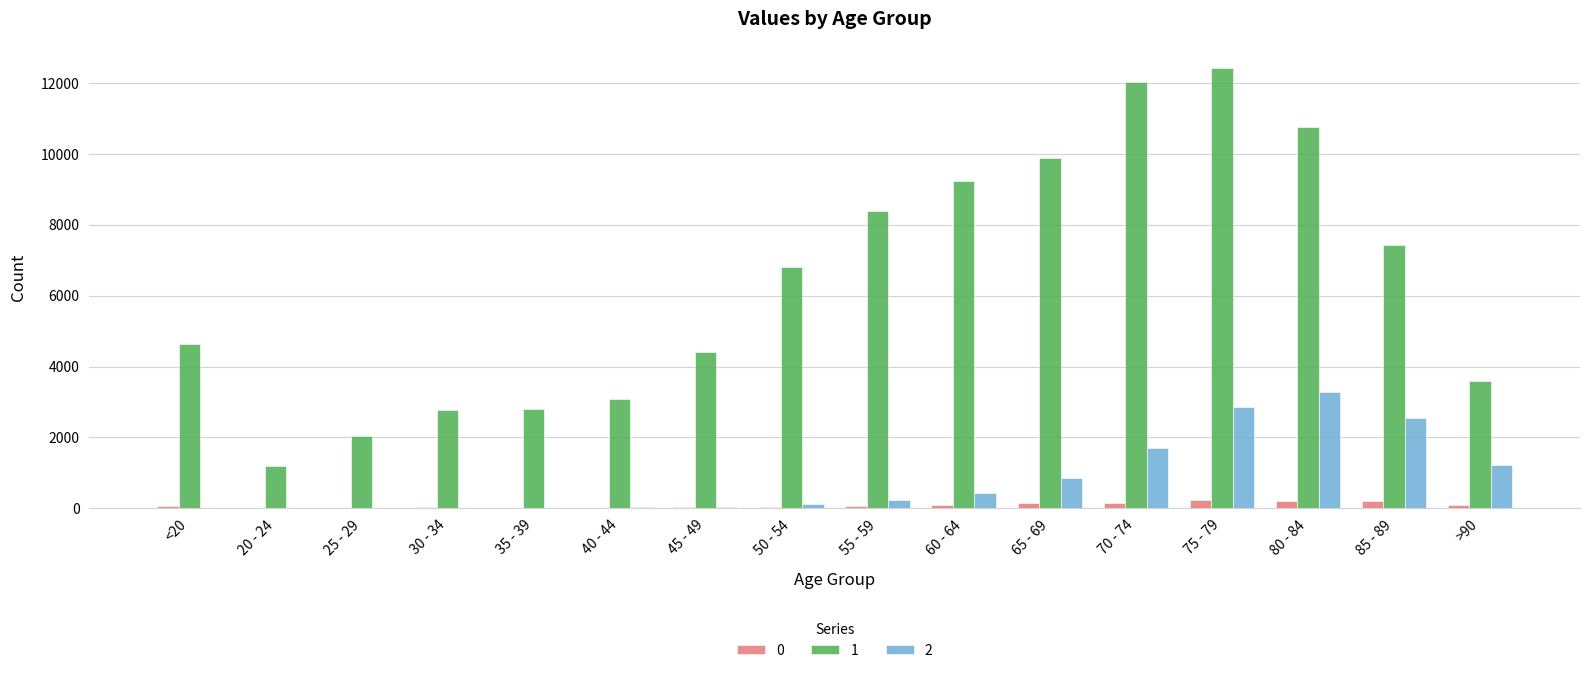

Which series changed the most between 35 - 39 and 45 - 49?

1